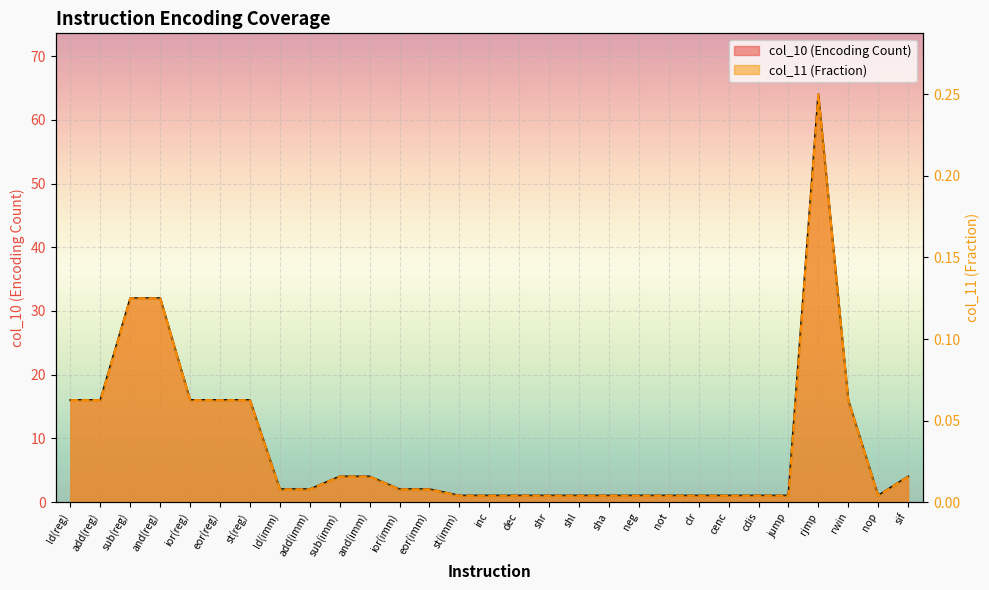

Is it true that col_11 equals 0.0 at inc?

True